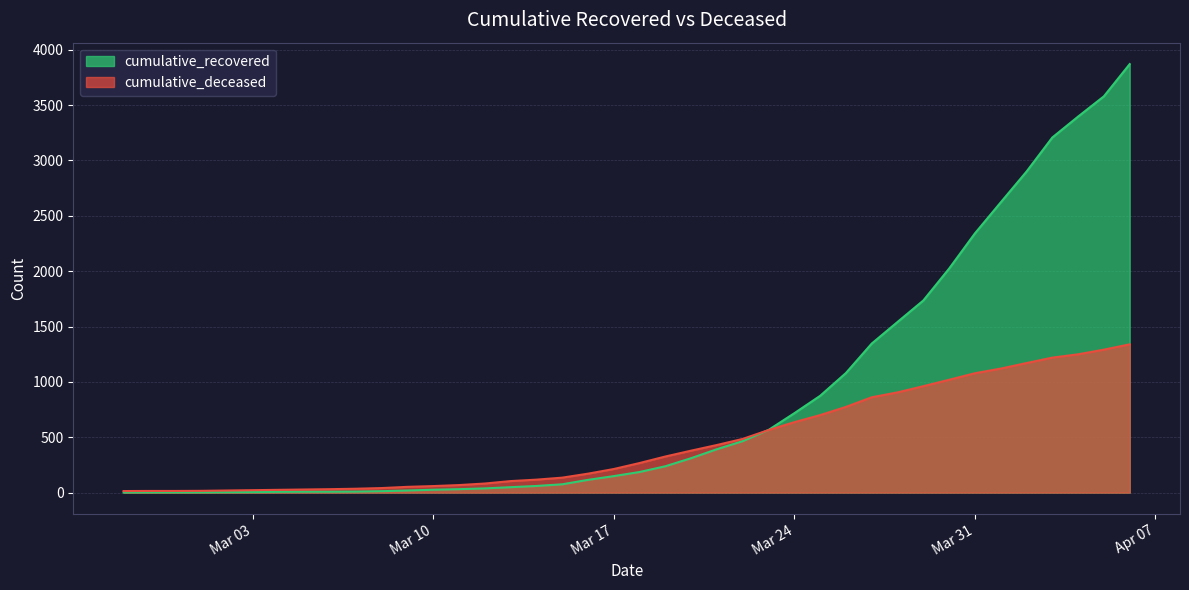

What is the total value across all series at 2020-04-02?

4069